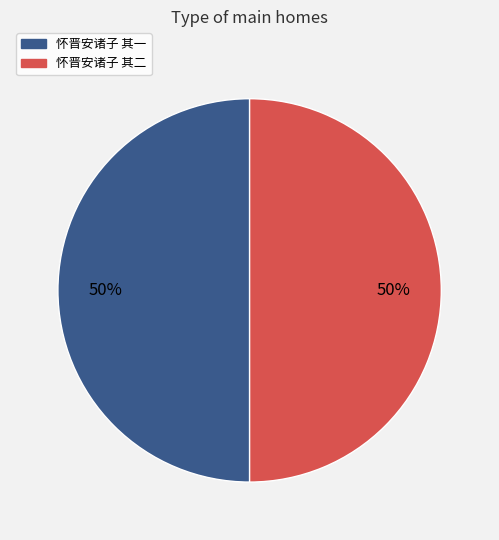

To the nearest percent, what portion does 怀晋安诸子 其一 represent?

50%